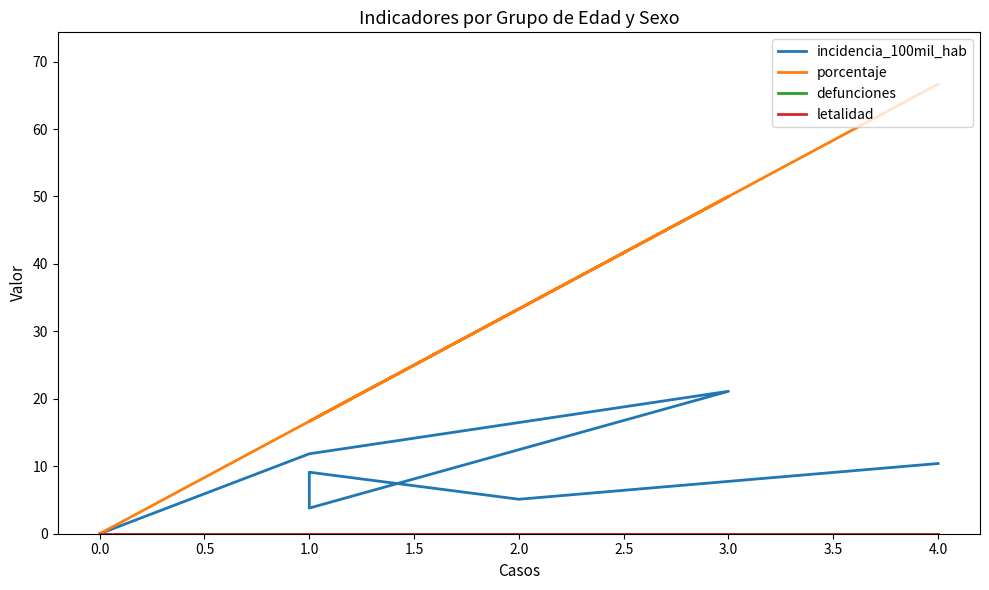

Reading left to right, list all the values displayed in this chart.

incidencia_100mil_hab: 0.0	11.8	21.1	3.8	9.1	5.1	10.4
porcentaje: 0.0	16.7	50.0	16.7	16.7	33.3	66.7
defunciones: 0.0	0.0	0.0	0.0	0.0	0.0	0.0
letalidad: 0.0	0.0	0.0	0.0	0.0	0.0	0.0